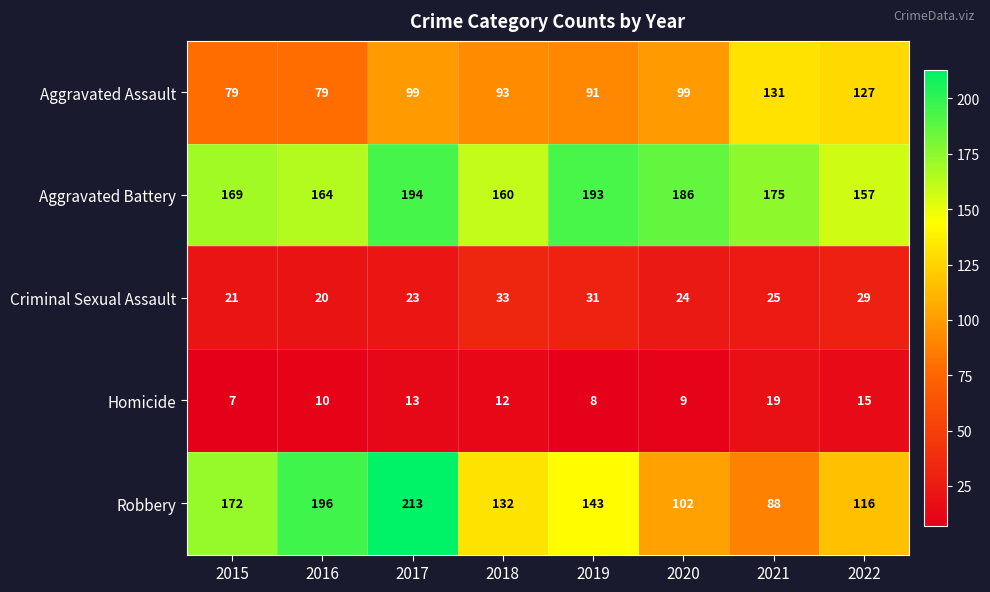

What is the highest value of the Homicide series?

19